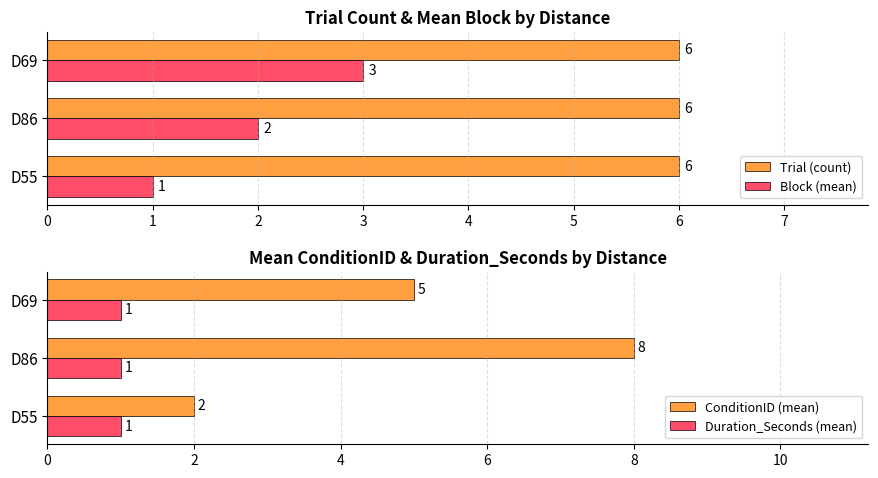

How many groups of bars are there?

3